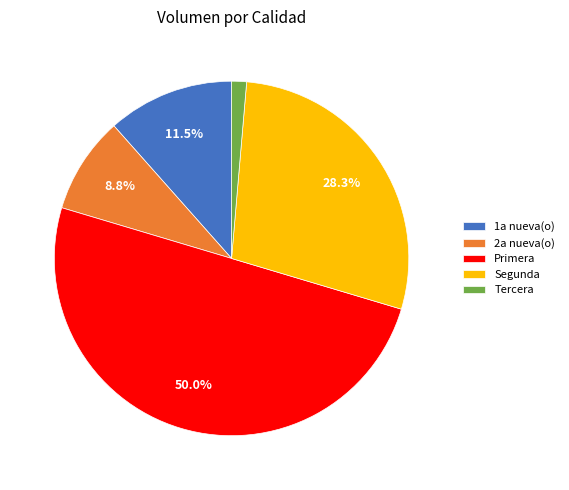

Is it true that Segunda is 10% of the pie?

False